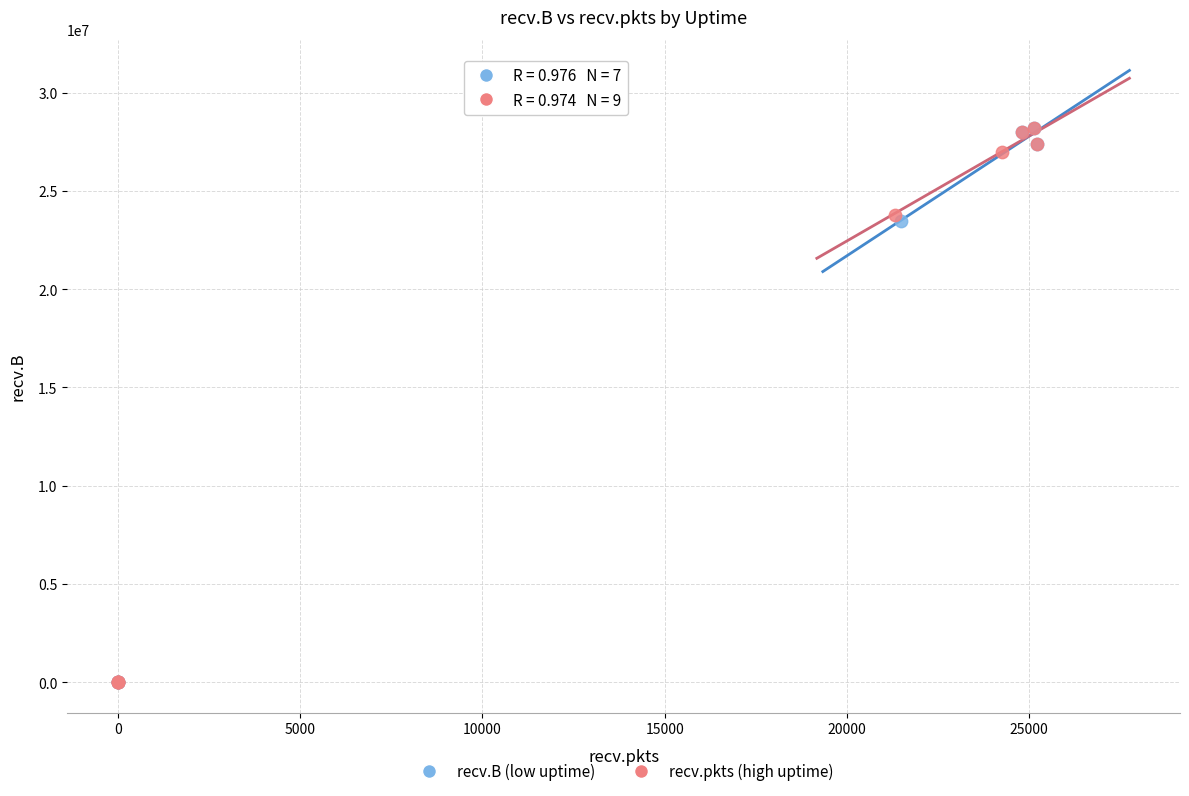

What are all the series names shown in the legend?

recv.B (low uptime), recv.pkts (high uptime)